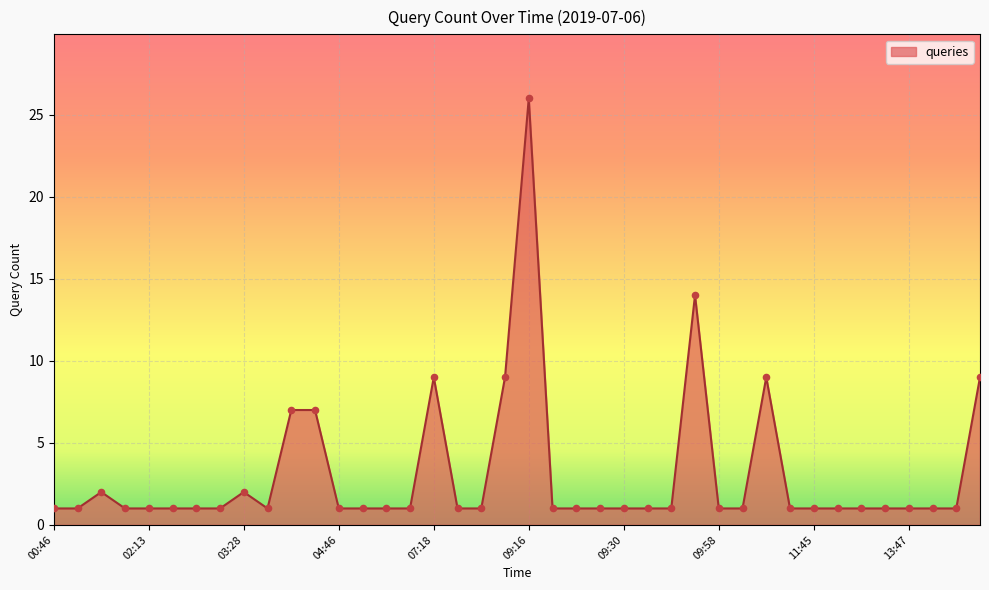

What is the difference between the maximum and minimum values?

25